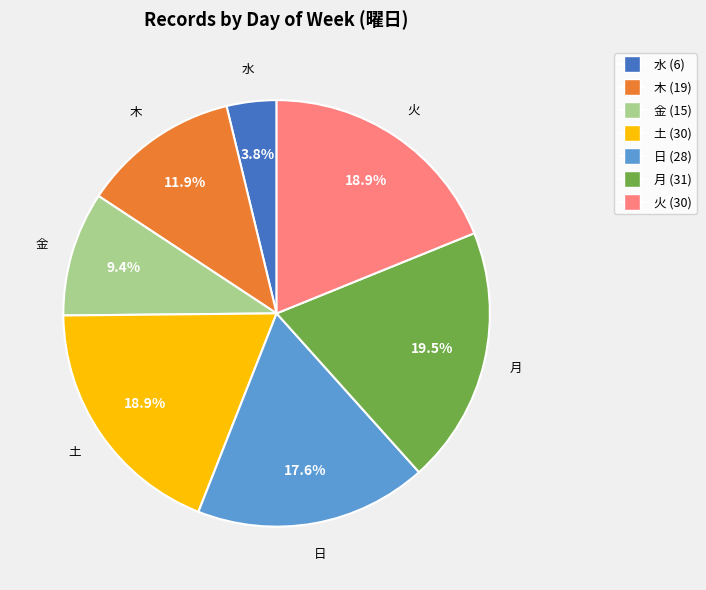

Is there any slice that represents more than half of the pie?

No